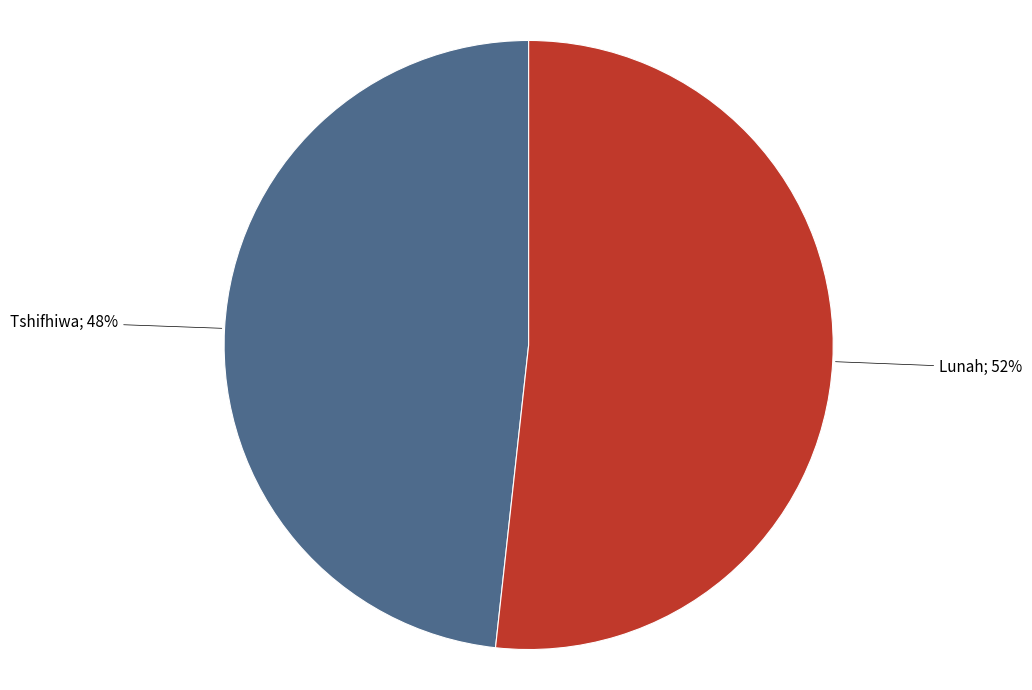

Is there a majority slice in this chart?

Yes